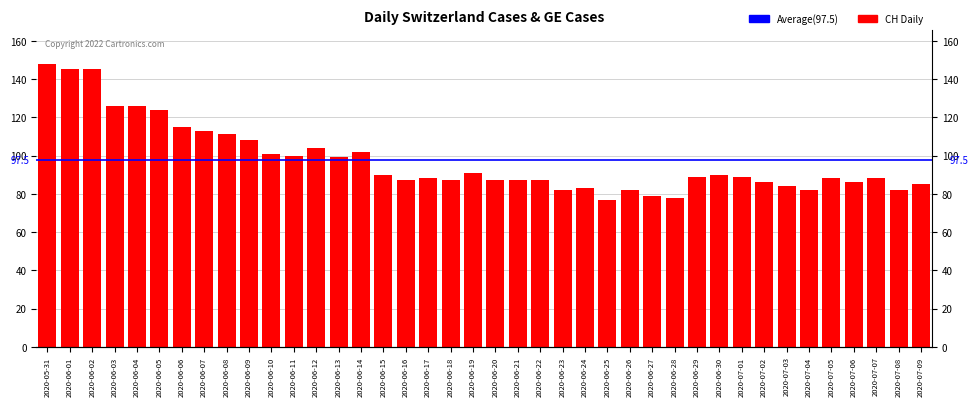

Reading left to right, transcribe all the data shown in this chart.

2020-05-31=148	2020-06-01=145	2020-06-02=145	2020-06-03=126	2020-06-04=126	2020-06-05=124	2020-06-06=115	2020-06-07=113	2020-06-08=111	2020-06-09=108	2020-06-10=101	2020-06-11=100	2020-06-12=104	2020-06-13=99	2020-06-14=102	2020-06-15=90	2020-06-16=87	2020-06-17=88	2020-06-18=87	2020-06-19=91	2020-06-20=87	2020-06-21=87	2020-06-22=87	2020-06-23=82	2020-06-24=83	2020-06-25=77	2020-06-26=82	2020-06-27=79	2020-06-28=78	2020-06-29=89	2020-06-30=90	2020-07-01=89	2020-07-02=86	2020-07-03=84	2020-07-04=82	2020-07-05=88	2020-07-06=86	2020-07-07=88	2020-07-08=82	2020-07-09=85